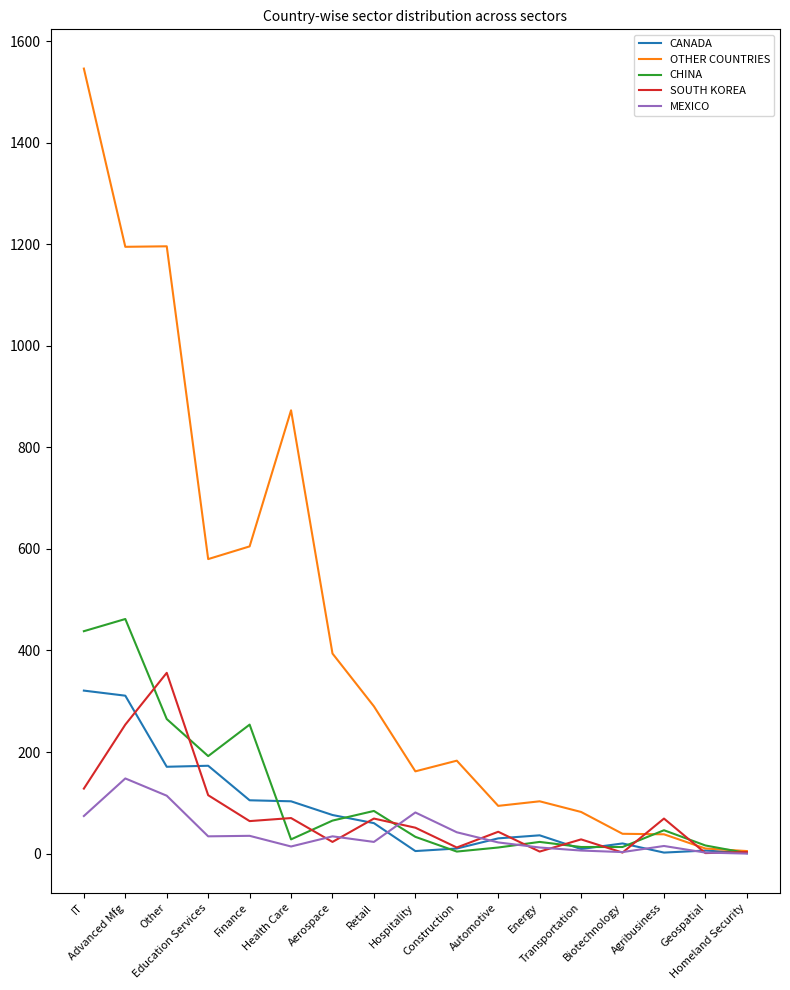

What is the greatest value displayed?

1546